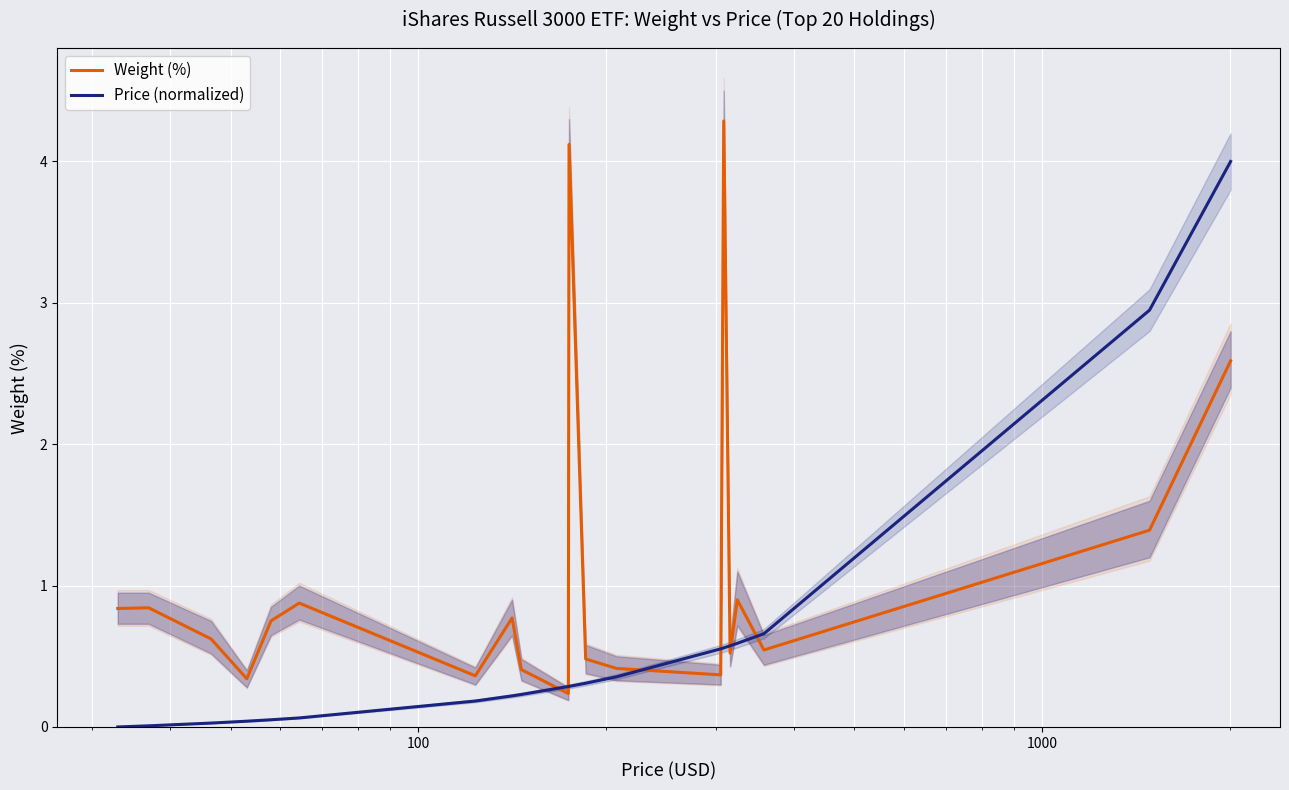

What is the average value of the Price (normalized) series?

0.6